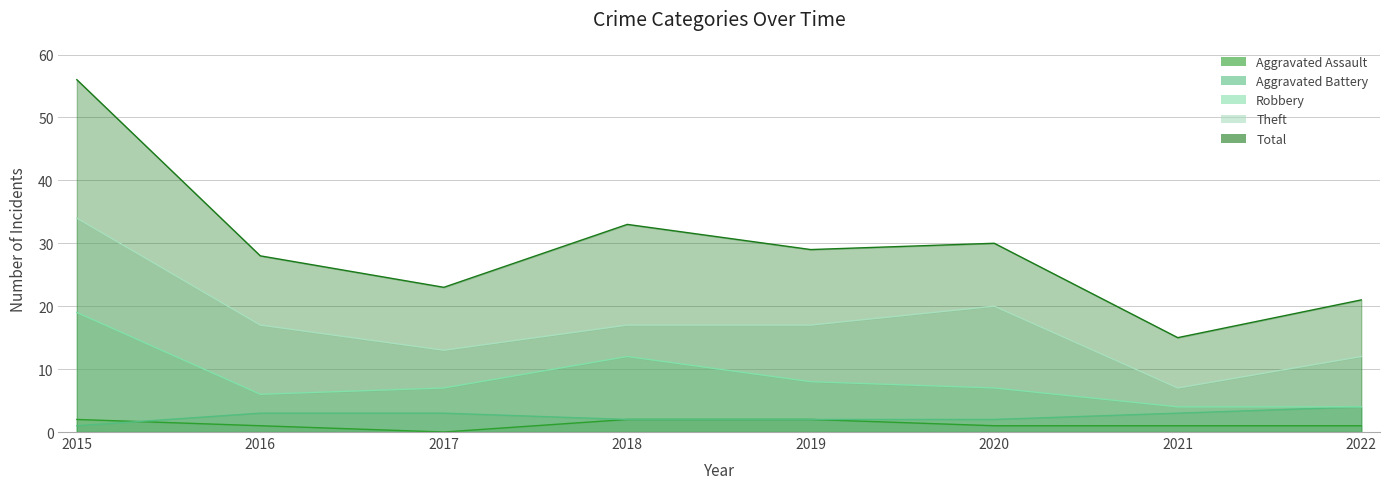

At which label is Theft closest to 20?

2020